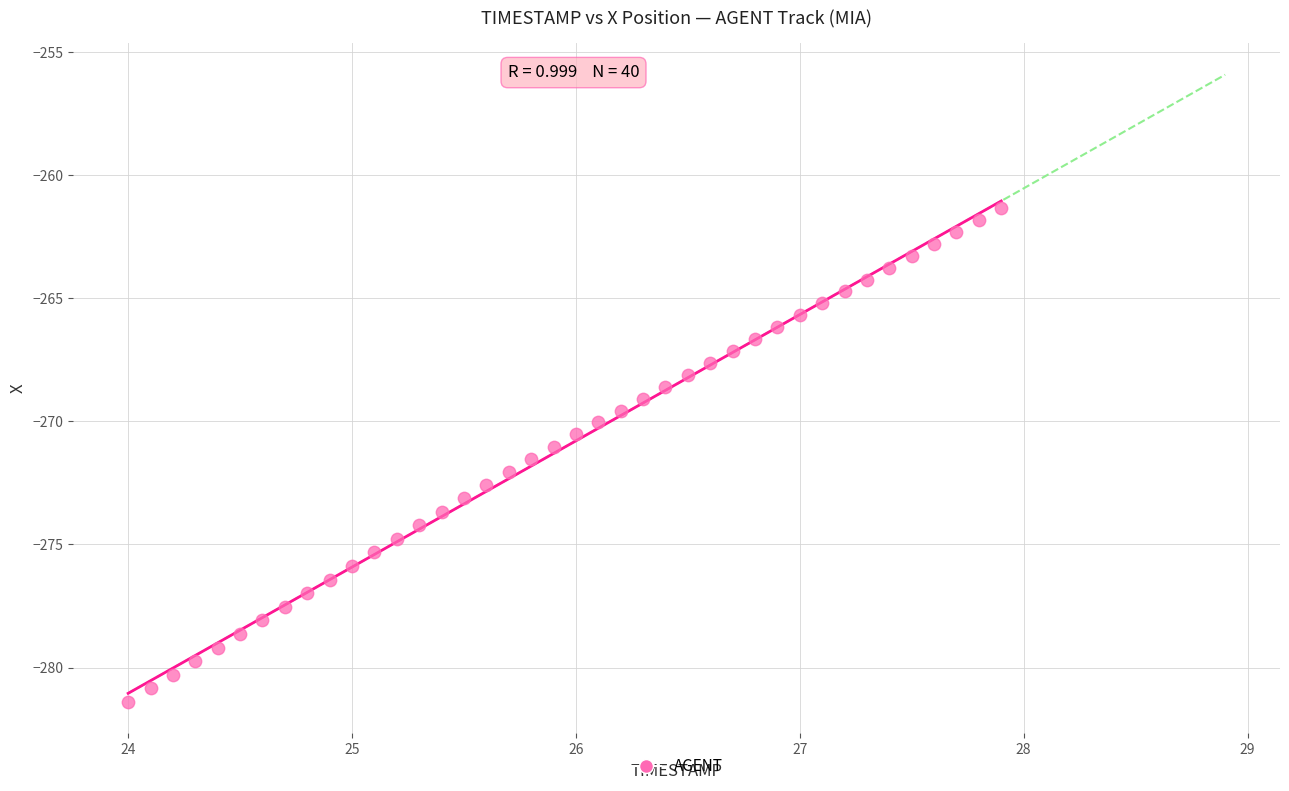

What is the range of Y values (max minus min)?

20.1